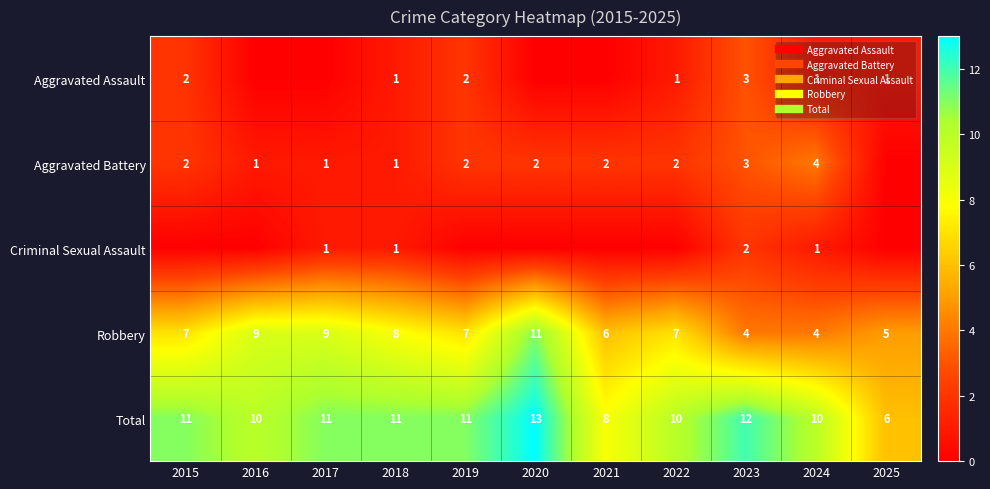

At which label is Total closest to 9?

2016